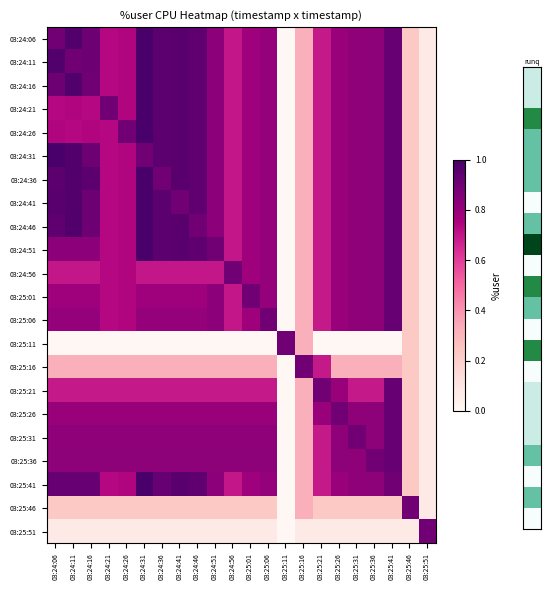

Reading right to left, what are all the values shown in this chart?

03:24:06: 03:25:51=0.1	03:25:46=0.2	03:25:41=0.9	03:25:36=0.8	03:25:31=0.8	03:25:26=0.8	03:25:21=0.7	03:25:16=0.3	03:25:11=0.0	03:25:06=0.8	03:25:01=0.8	03:24:56=0.7	03:24:51=0.8	03:24:46=0.9	03:24:41=1.0	03:24:36=0.9	03:24:31=1.0	03:24:26=0.7	03:24:21=0.7	03:24:16=0.9	03:24:11=1.0	03:24:06=0.9
03:24:11: 03:25:51=0.1	03:25:46=0.2	03:25:41=0.9	03:25:36=0.8	03:25:31=0.8	03:25:26=0.8	03:25:21=0.7	03:25:16=0.3	03:25:11=0.0	03:25:06=0.8	03:25:01=0.8	03:24:56=0.7	03:24:51=0.8	03:24:46=0.9	03:24:41=1.0	03:24:36=0.9	03:24:31=1.0	03:24:26=0.7	03:24:21=0.7	03:24:16=0.9	03:24:11=0.9	03:24:06=1.0
03:24:16: 03:25:51=0.1	03:25:46=0.2	03:25:41=0.9	03:25:36=0.8	03:25:31=0.8	03:25:26=0.8	03:25:21=0.7	03:25:16=0.3	03:25:11=0.0	03:25:06=0.8	03:25:01=0.8	03:24:56=0.7	03:24:51=0.8	03:24:46=0.9	03:24:41=1.0	03:24:36=0.9	03:24:31=1.0	03:24:26=0.7	03:24:21=0.7	03:24:16=0.9	03:24:11=1.0	03:24:06=0.9
03:24:21: 03:25:51=0.1	03:25:46=0.2	03:25:41=0.9	03:25:36=0.8	03:25:31=0.8	03:25:26=0.8	03:25:21=0.7	03:25:16=0.3	03:25:11=0.0	03:25:06=0.8	03:25:01=0.8	03:24:56=0.7	03:24:51=0.8	03:24:46=0.9	03:24:41=1.0	03:24:36=0.9	03:24:31=1.0	03:24:26=0.7	03:24:21=0.9	03:24:16=0.7	03:24:11=0.7	03:24:06=0.7
03:24:26: 03:25:51=0.1	03:25:46=0.2	03:25:41=0.9	03:25:36=0.8	03:25:31=0.8	03:25:26=0.8	03:25:21=0.7	03:25:16=0.3	03:25:11=0.0	03:25:06=0.8	03:25:01=0.8	03:24:56=0.7	03:24:51=0.8	03:24:46=0.9	03:24:41=1.0	03:24:36=0.9	03:24:31=1.0	03:24:26=0.9	03:24:21=0.7	03:24:16=0.7	03:24:11=0.7	03:24:06=0.7
03:24:31: 03:25:51=0.1	03:25:46=0.2	03:25:41=0.9	03:25:36=0.8	03:25:31=0.8	03:25:26=0.8	03:25:21=0.7	03:25:16=0.3	03:25:11=0.0	03:25:06=0.8	03:25:01=0.8	03:24:56=0.7	03:24:51=0.8	03:24:46=0.9	03:24:41=1.0	03:24:36=0.9	03:24:31=0.9	03:24:26=0.7	03:24:21=0.7	03:24:16=0.9	03:24:11=1.0	03:24:06=1.0
03:24:36: 03:25:51=0.1	03:25:46=0.2	03:25:41=0.9	03:25:36=0.8	03:25:31=0.8	03:25:26=0.8	03:25:21=0.7	03:25:16=0.3	03:25:11=0.0	03:25:06=0.8	03:25:01=0.8	03:24:56=0.7	03:24:51=0.8	03:24:46=0.9	03:24:41=1.0	03:24:36=0.9	03:24:31=1.0	03:24:26=0.7	03:24:21=0.7	03:24:16=0.9	03:24:11=1.0	03:24:06=0.9
03:24:41: 03:25:51=0.1	03:25:46=0.2	03:25:41=0.9	03:25:36=0.8	03:25:31=0.8	03:25:26=0.8	03:25:21=0.7	03:25:16=0.3	03:25:11=0.0	03:25:06=0.8	03:25:01=0.8	03:24:56=0.7	03:24:51=0.8	03:24:46=0.9	03:24:41=0.9	03:24:36=0.9	03:24:31=1.0	03:24:26=0.7	03:24:21=0.7	03:24:16=0.9	03:24:11=1.0	03:24:06=1.0
03:24:46: 03:25:51=0.1	03:25:46=0.2	03:25:41=0.9	03:25:36=0.8	03:25:31=0.8	03:25:26=0.8	03:25:21=0.7	03:25:16=0.3	03:25:11=0.0	03:25:06=0.8	03:25:01=0.8	03:24:56=0.7	03:24:51=0.8	03:24:46=0.9	03:24:41=1.0	03:24:36=0.9	03:24:31=1.0	03:24:26=0.7	03:24:21=0.7	03:24:16=0.9	03:24:11=1.0	03:24:06=0.9
03:24:51: 03:25:51=0.1	03:25:46=0.2	03:25:41=0.9	03:25:36=0.8	03:25:31=0.8	03:25:26=0.8	03:25:21=0.7	03:25:16=0.3	03:25:11=0.0	03:25:06=0.8	03:25:01=0.8	03:24:56=0.7	03:24:51=0.9	03:24:46=0.9	03:24:41=1.0	03:24:36=0.9	03:24:31=1.0	03:24:26=0.7	03:24:21=0.7	03:24:16=0.8	03:24:11=0.8	03:24:06=0.8
03:24:56: 03:25:51=0.1	03:25:46=0.2	03:25:41=0.9	03:25:36=0.8	03:25:31=0.8	03:25:26=0.8	03:25:21=0.7	03:25:16=0.3	03:25:11=0.0	03:25:06=0.8	03:25:01=0.8	03:24:56=0.9	03:24:51=0.7	03:24:46=0.7	03:24:41=0.7	03:24:36=0.7	03:24:31=0.7	03:24:26=0.7	03:24:21=0.7	03:24:16=0.7	03:24:11=0.7	03:24:06=0.7
03:25:01: 03:25:51=0.1	03:25:46=0.2	03:25:41=0.9	03:25:36=0.8	03:25:31=0.8	03:25:26=0.8	03:25:21=0.7	03:25:16=0.3	03:25:11=0.0	03:25:06=0.8	03:25:01=0.9	03:24:56=0.7	03:24:51=0.8	03:24:46=0.8	03:24:41=0.8	03:24:36=0.8	03:24:31=0.8	03:24:26=0.7	03:24:21=0.7	03:24:16=0.8	03:24:11=0.8	03:24:06=0.8
03:25:06: 03:25:51=0.1	03:25:46=0.2	03:25:41=0.9	03:25:36=0.8	03:25:31=0.8	03:25:26=0.8	03:25:21=0.7	03:25:16=0.3	03:25:11=0.0	03:25:06=0.9	03:25:01=0.8	03:24:56=0.7	03:24:51=0.8	03:24:46=0.8	03:24:41=0.8	03:24:36=0.8	03:24:31=0.8	03:24:26=0.7	03:24:21=0.7	03:24:16=0.8	03:24:11=0.8	03:24:06=0.8
03:25:11: 03:25:51=0.1	03:25:46=0.2	03:25:41=0.0	03:25:36=0.0	03:25:31=0.0	03:25:26=0.0	03:25:21=0.0	03:25:16=0.3	03:25:11=0.9	03:25:06=0.0	03:25:01=0.0	03:24:56=0.0	03:24:51=0.0	03:24:46=0.0	03:24:41=0.0	03:24:36=0.0	03:24:31=0.0	03:24:26=0.0	03:24:21=0.0	03:24:16=0.0	03:24:11=0.0	03:24:06=0.0
03:25:16: 03:25:51=0.1	03:25:46=0.2	03:25:41=0.3	03:25:36=0.3	03:25:31=0.3	03:25:26=0.3	03:25:21=0.7	03:25:16=0.9	03:25:11=0.0	03:25:06=0.3	03:25:01=0.3	03:24:56=0.3	03:24:51=0.3	03:24:46=0.3	03:24:41=0.3	03:24:36=0.3	03:24:31=0.3	03:24:26=0.3	03:24:21=0.3	03:24:16=0.3	03:24:11=0.3	03:24:06=0.3
03:25:21: 03:25:51=0.1	03:25:46=0.2	03:25:41=0.9	03:25:36=0.7	03:25:31=0.7	03:25:26=0.8	03:25:21=0.9	03:25:16=0.3	03:25:11=0.0	03:25:06=0.7	03:25:01=0.7	03:24:56=0.7	03:24:51=0.7	03:24:46=0.7	03:24:41=0.7	03:24:36=0.7	03:24:31=0.7	03:24:26=0.7	03:24:21=0.7	03:24:16=0.7	03:24:11=0.7	03:24:06=0.7
03:25:26: 03:25:51=0.1	03:25:46=0.2	03:25:41=0.9	03:25:36=0.8	03:25:31=0.8	03:25:26=0.9	03:25:21=0.8	03:25:16=0.3	03:25:11=0.0	03:25:06=0.8	03:25:01=0.8	03:24:56=0.8	03:24:51=0.8	03:24:46=0.8	03:24:41=0.8	03:24:36=0.8	03:24:31=0.8	03:24:26=0.8	03:24:21=0.8	03:24:16=0.8	03:24:11=0.8	03:24:06=0.8
03:25:31: 03:25:51=0.1	03:25:46=0.2	03:25:41=0.9	03:25:36=0.8	03:25:31=0.9	03:25:26=0.8	03:25:21=0.7	03:25:16=0.3	03:25:11=0.0	03:25:06=0.8	03:25:01=0.8	03:24:56=0.8	03:24:51=0.8	03:24:46=0.8	03:24:41=0.8	03:24:36=0.8	03:24:31=0.8	03:24:26=0.8	03:24:21=0.8	03:24:16=0.8	03:24:11=0.8	03:24:06=0.8
03:25:36: 03:25:51=0.1	03:25:46=0.2	03:25:41=0.9	03:25:36=0.9	03:25:31=0.8	03:25:26=0.8	03:25:21=0.7	03:25:16=0.3	03:25:11=0.0	03:25:06=0.8	03:25:01=0.8	03:24:56=0.8	03:24:51=0.8	03:24:46=0.8	03:24:41=0.8	03:24:36=0.8	03:24:31=0.8	03:24:26=0.8	03:24:21=0.8	03:24:16=0.8	03:24:11=0.8	03:24:06=0.8
03:25:41: 03:25:51=0.1	03:25:46=0.2	03:25:41=0.9	03:25:36=0.8	03:25:31=0.8	03:25:26=0.8	03:25:21=0.7	03:25:16=0.3	03:25:11=0.0	03:25:06=0.8	03:25:01=0.8	03:24:56=0.7	03:24:51=0.8	03:24:46=0.9	03:24:41=1.0	03:24:36=0.9	03:24:31=1.0	03:24:26=0.7	03:24:21=0.7	03:24:16=0.9	03:24:11=0.9	03:24:06=0.9
03:25:46: 03:25:51=0.1	03:25:46=0.9	03:25:41=0.2	03:25:36=0.2	03:25:31=0.2	03:25:26=0.2	03:25:21=0.2	03:25:16=0.3	03:25:11=0.0	03:25:06=0.2	03:25:01=0.2	03:24:56=0.2	03:24:51=0.2	03:24:46=0.2	03:24:41=0.2	03:24:36=0.2	03:24:31=0.2	03:24:26=0.2	03:24:21=0.2	03:24:16=0.2	03:24:11=0.2	03:24:06=0.2
03:25:51: 03:25:51=0.9	03:25:46=0.1	03:25:41=0.1	03:25:36=0.1	03:25:31=0.1	03:25:26=0.1	03:25:21=0.1	03:25:16=0.1	03:25:11=0.0	03:25:06=0.1	03:25:01=0.1	03:24:56=0.1	03:24:51=0.1	03:24:46=0.1	03:24:41=0.1	03:24:36=0.1	03:24:31=0.1	03:24:26=0.1	03:24:21=0.1	03:24:16=0.1	03:24:11=0.1	03:24:06=0.1